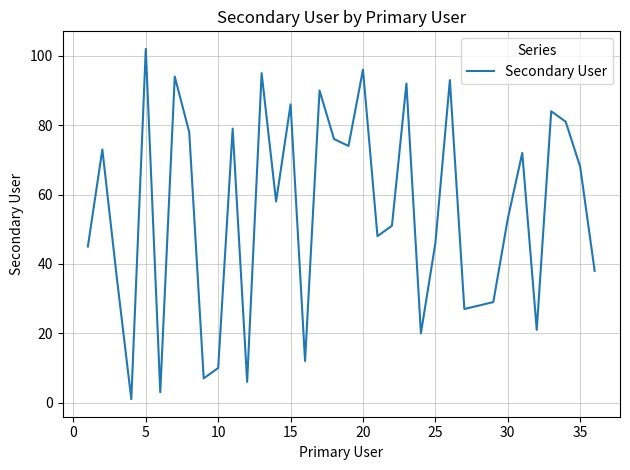

What is the maximum value shown in the chart?

102